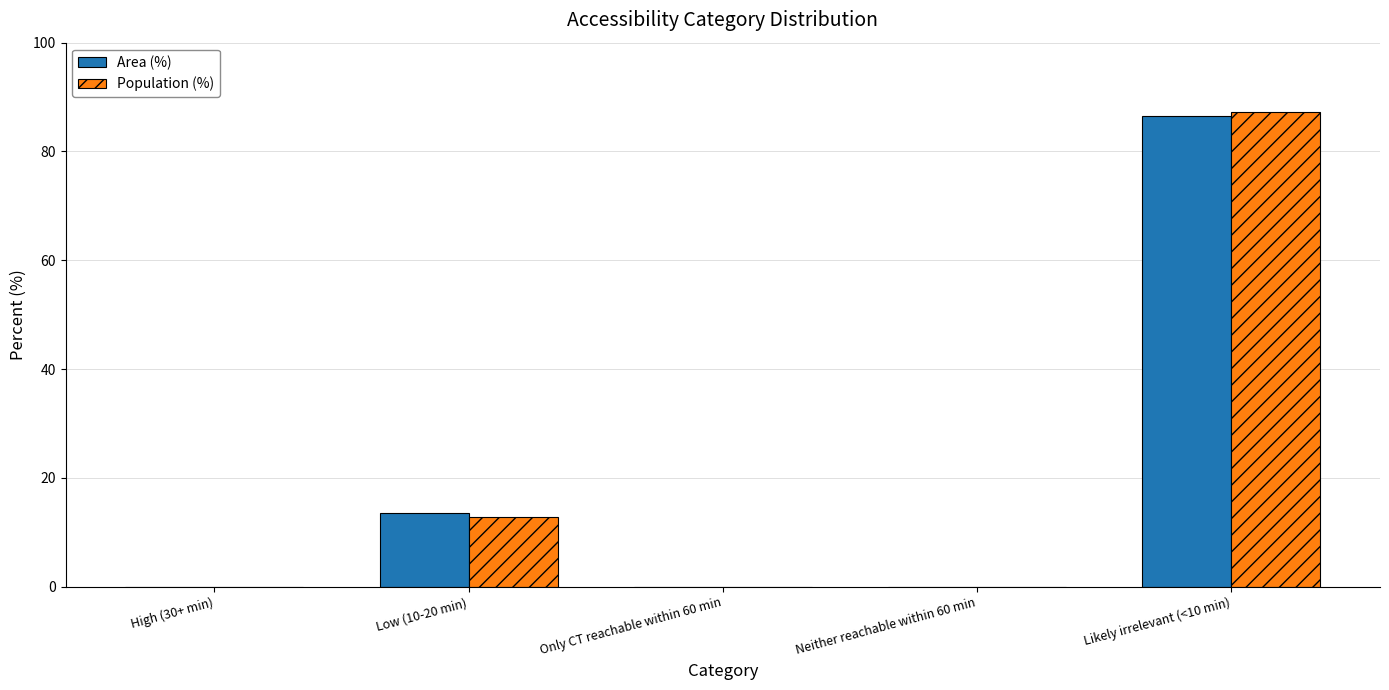

Is the value of Population (%) at Neither reachable within 60 min greater than the value of Area (%) at Low (10-20 min)?

No